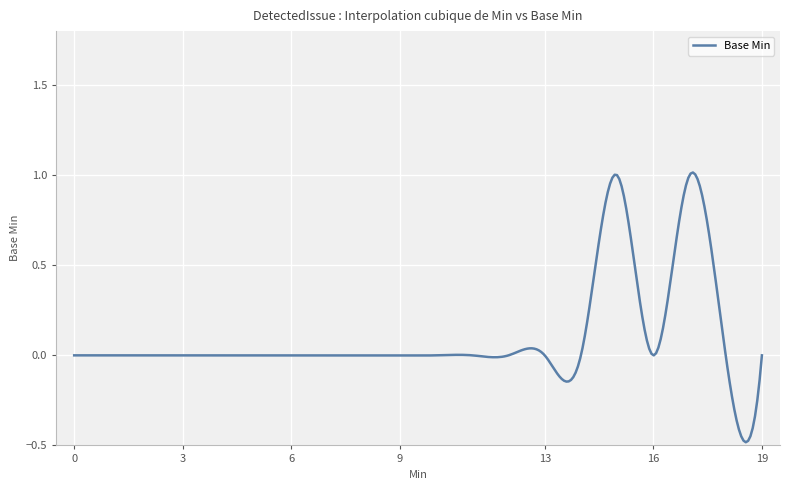

What is the difference between the maximum and minimum values?

1.5